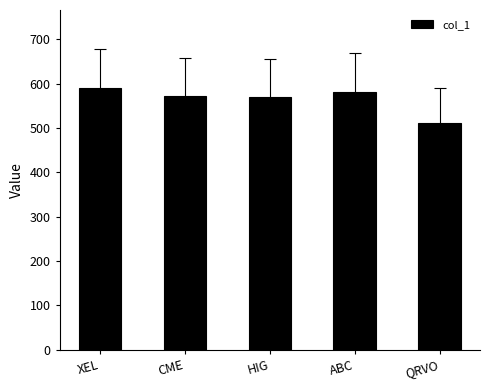

How many data points are less than 571?

2